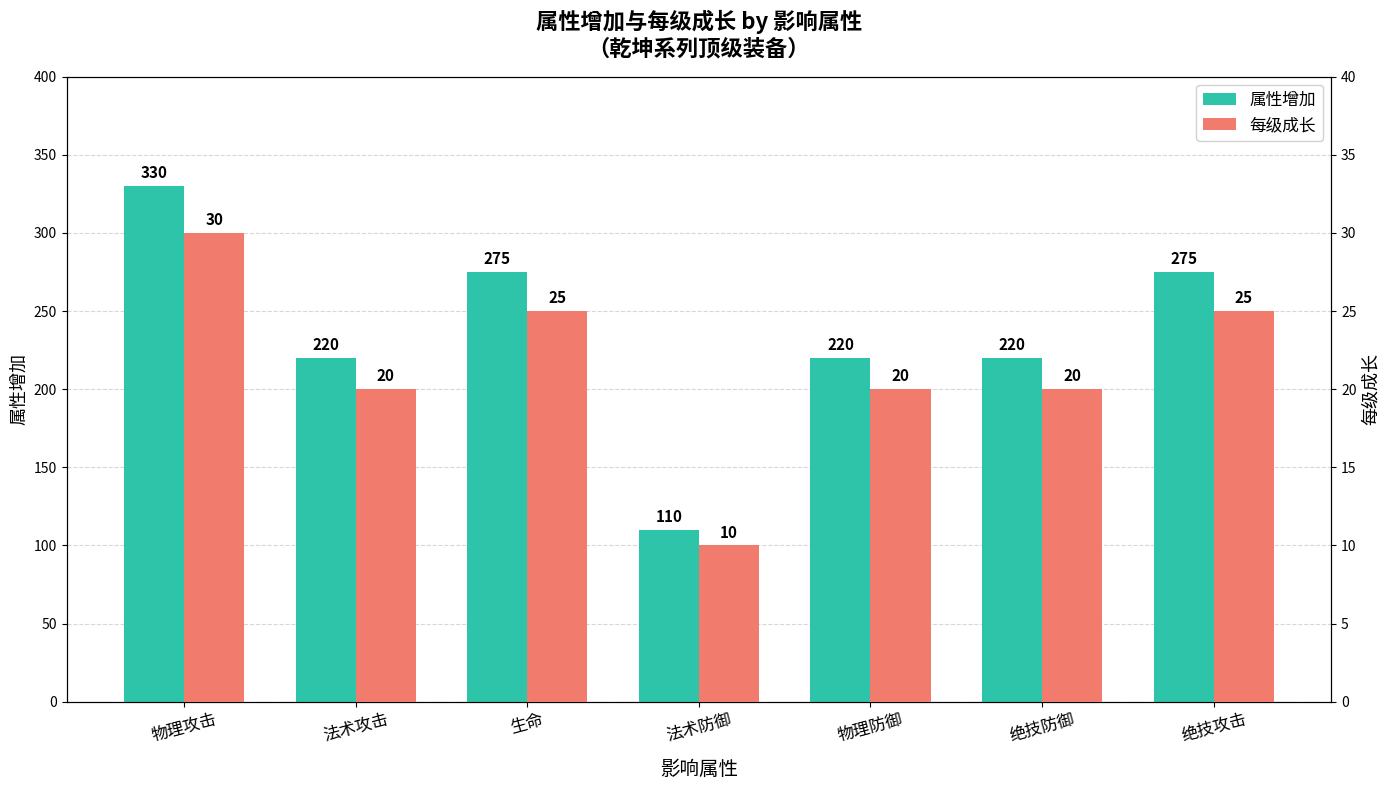

Rank the categories by 属性增加 value from lowest to highest.

法术防御, 法术攻击, 物理防御, 绝技防御, 生命, 绝技攻击, 物理攻击